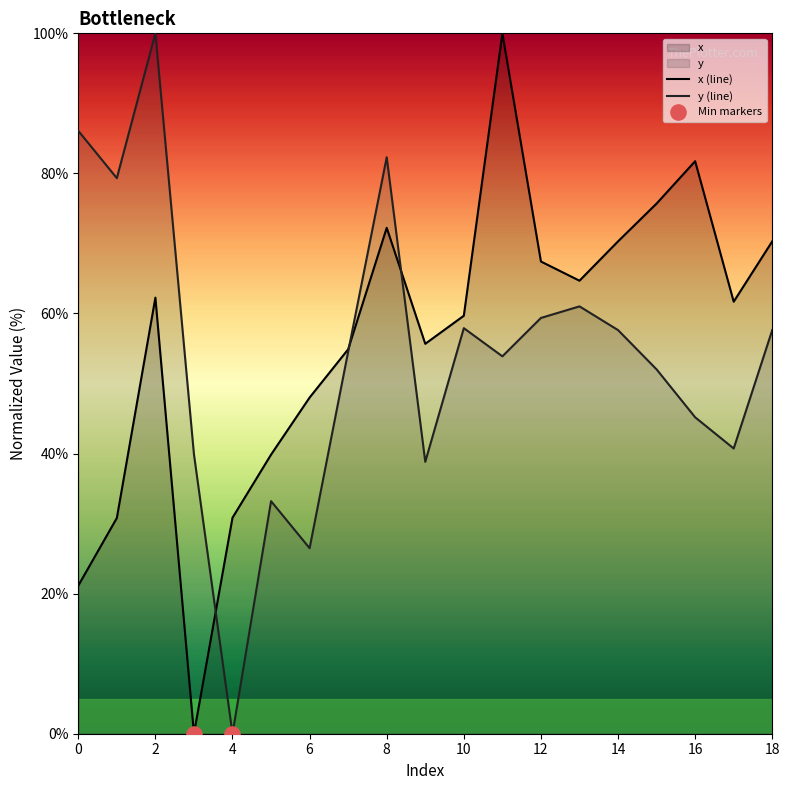

At which category is the sum across all series the highest?

2